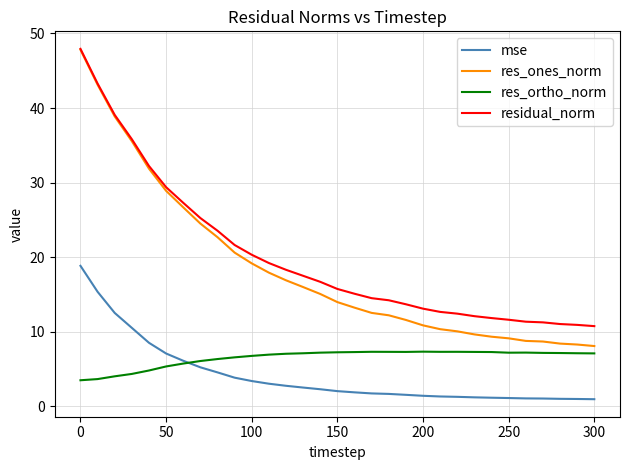

Which series has the largest range (max minus min)?

res_ones_norm